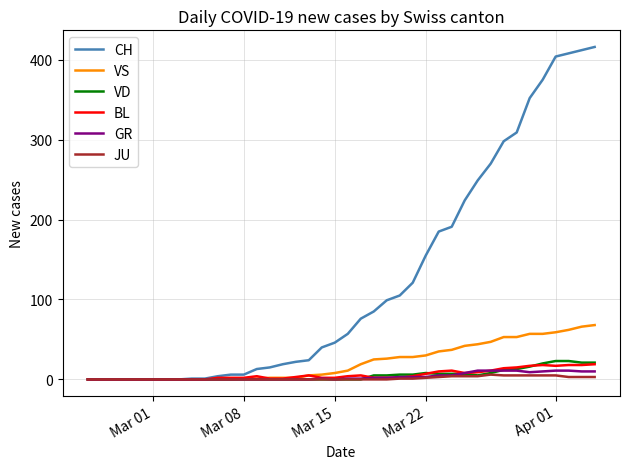

What is the maximum value for BL?

19